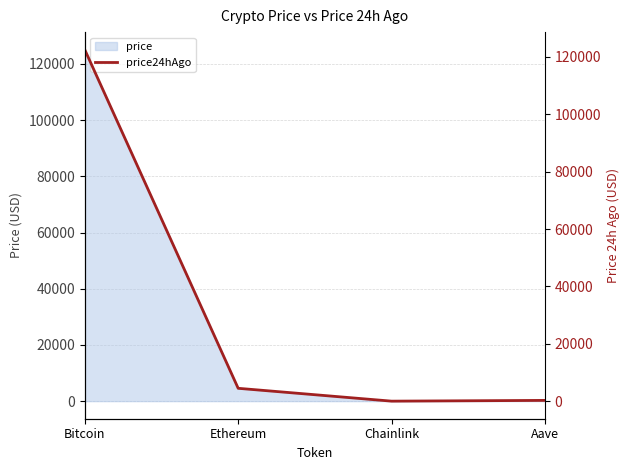

The chart shows a value of 6642.9 at Ethereum. True or false?

False